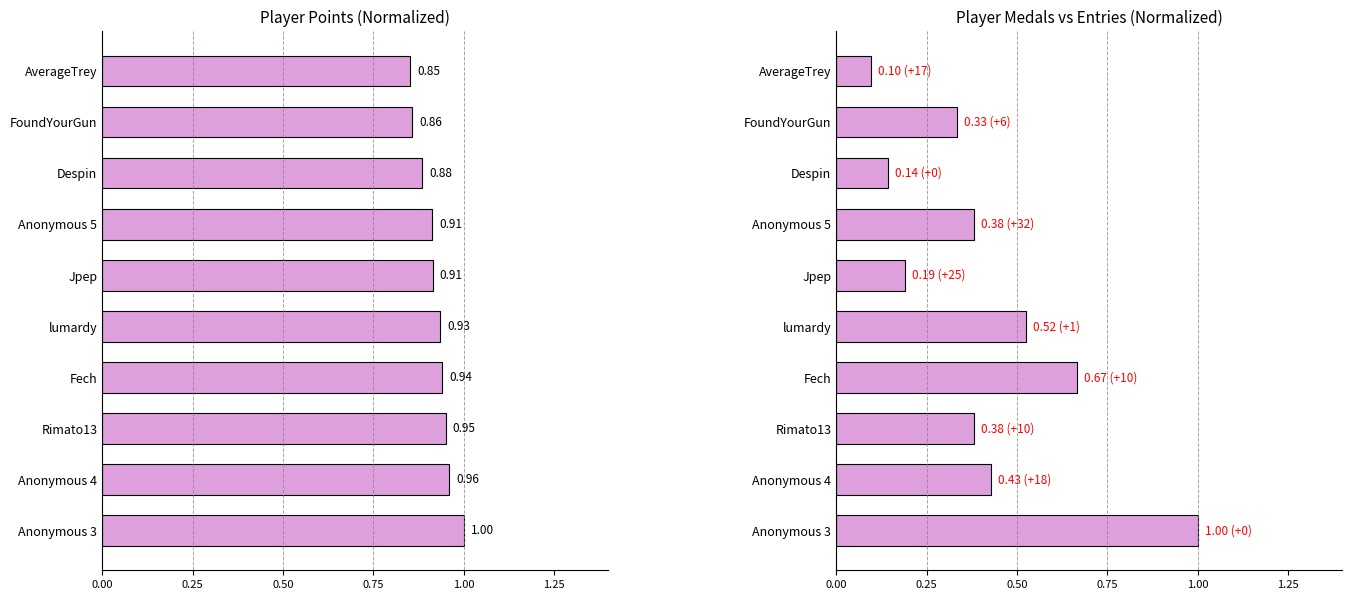

The value of Medals (normalized) at Anonymous 4 is 0.7. True or false?

False